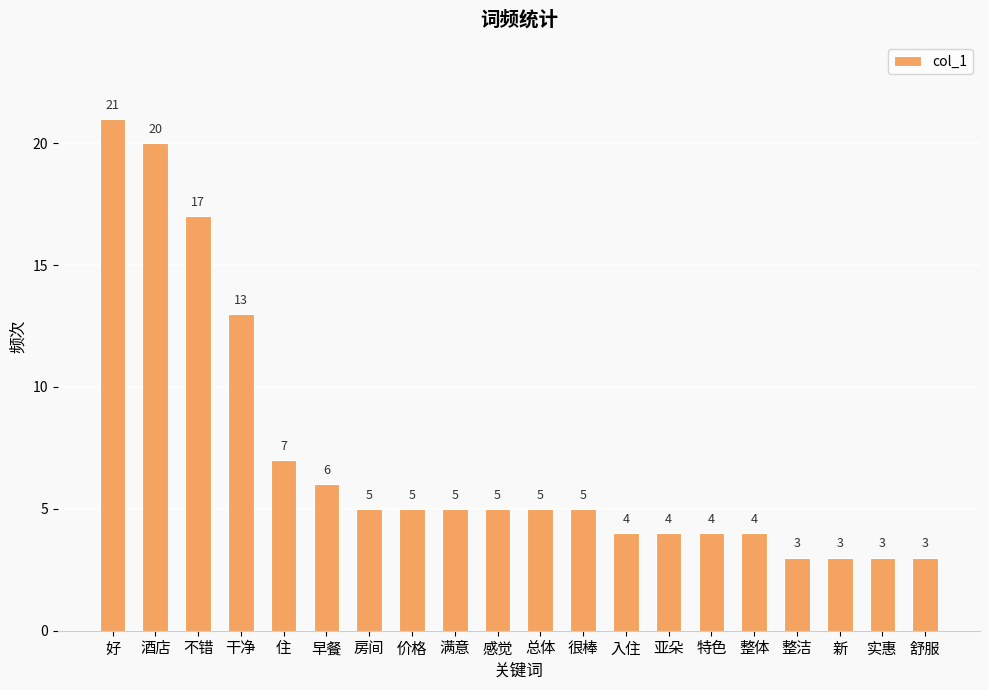

What value does the data have at 总体?

5